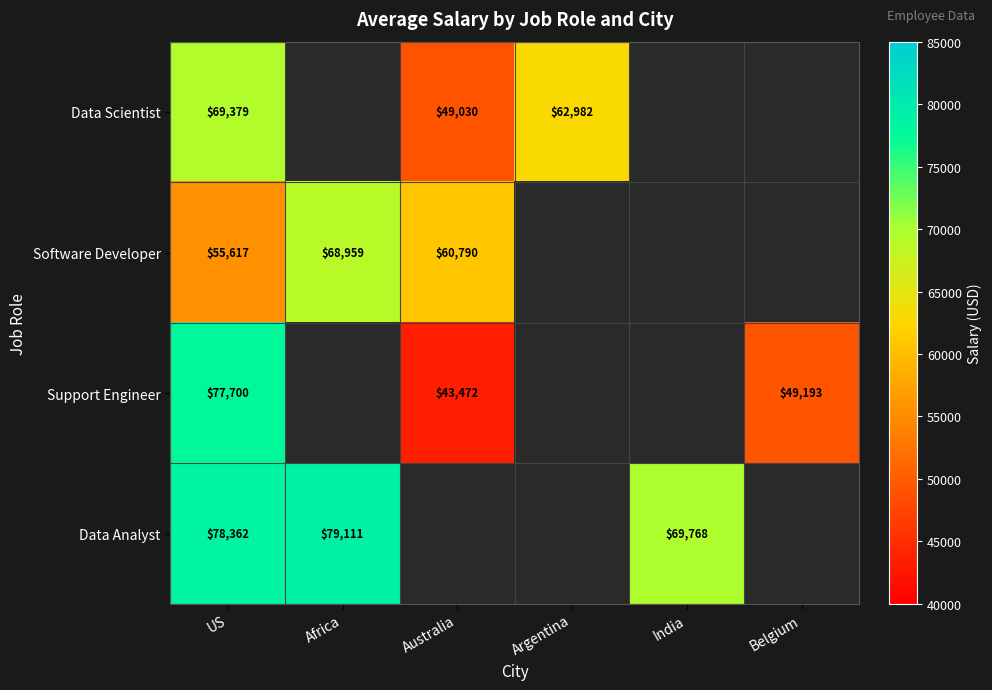

Which label corresponds to the smallest value in the chart?

Africa